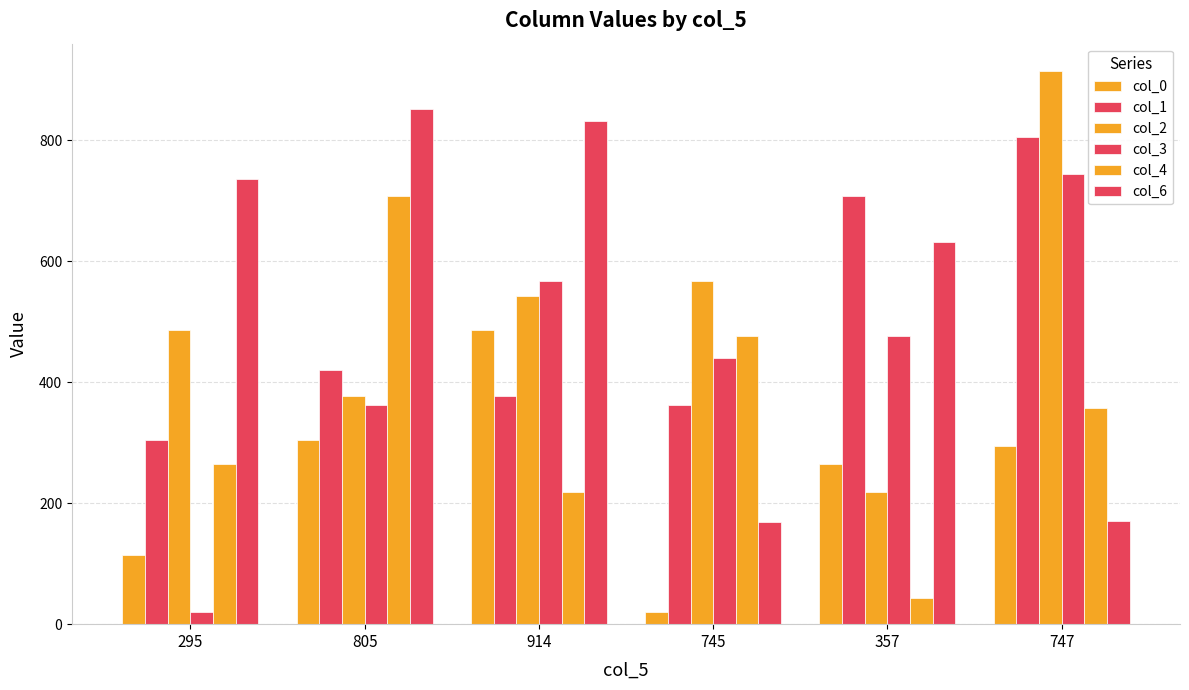

Which series has the largest range (max minus min)?

col_3